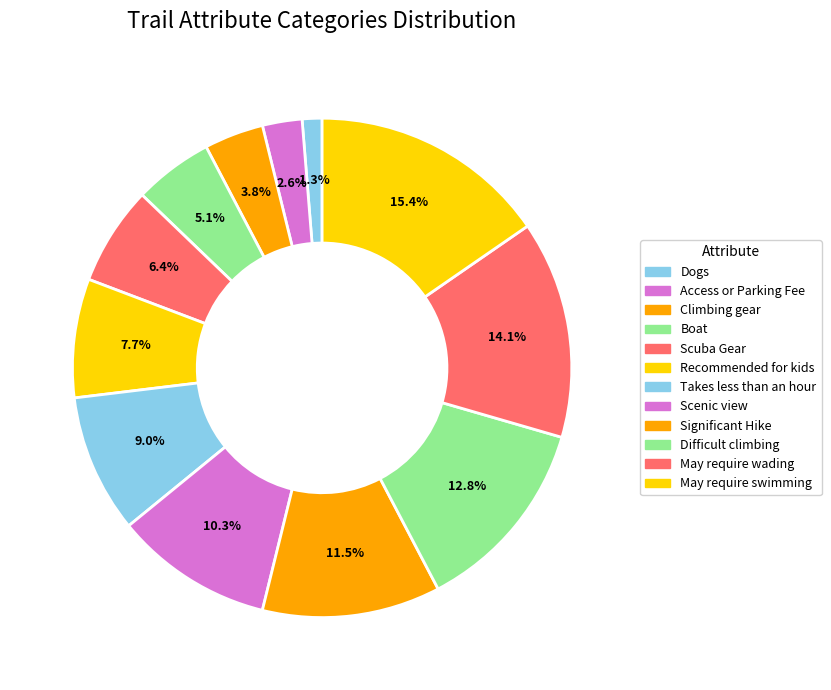

Count the number of slices in the pie.

12